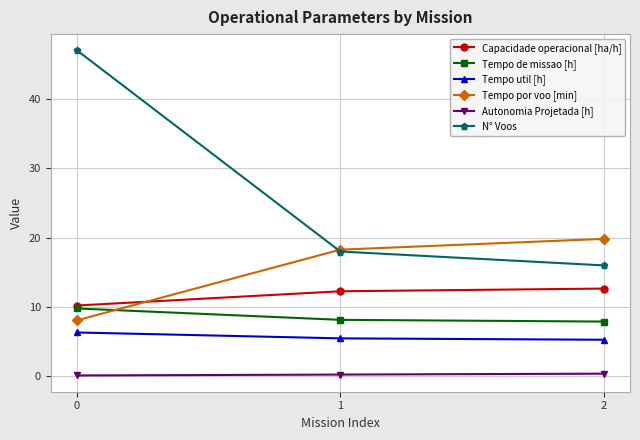

Is this an area chart (filled region under the line)?

No